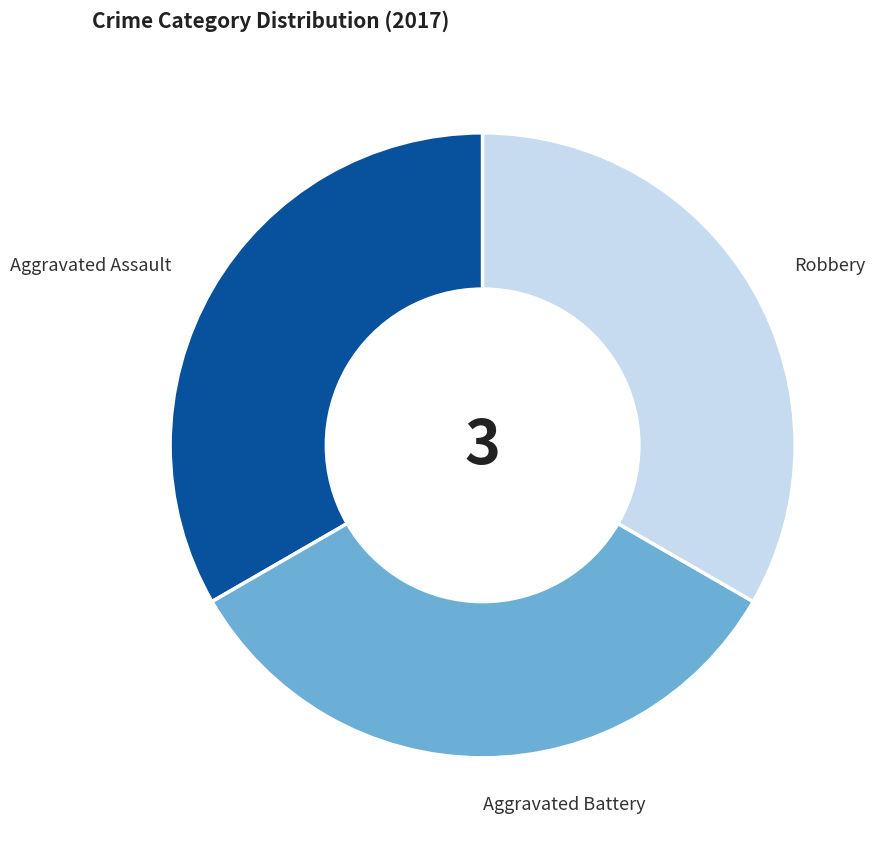

Approximately how many times larger is the value at Aggravated Battery compared to Aggravated Assault?

1.0